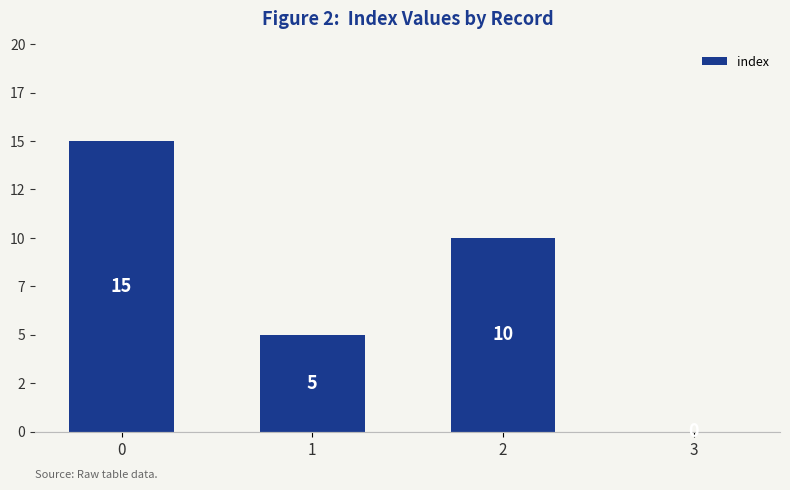

Where is the data nearest to the value 7?

1